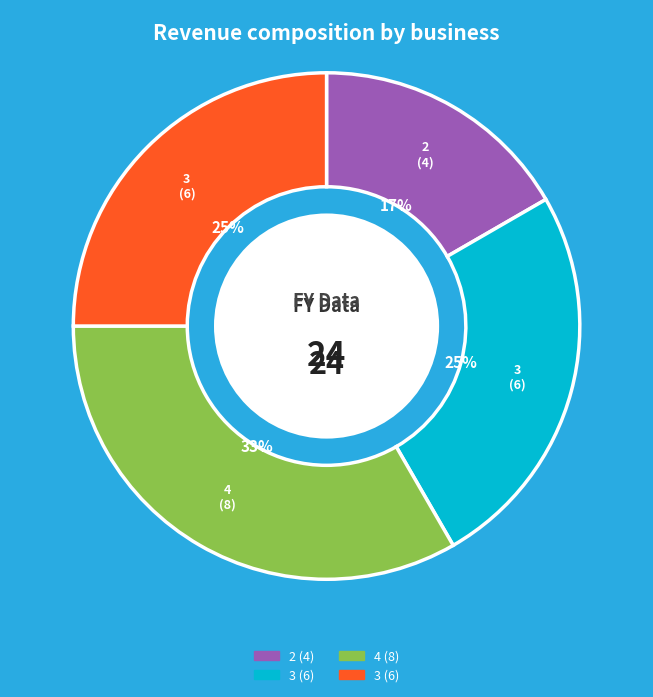

Count the number of slices in the pie.

4